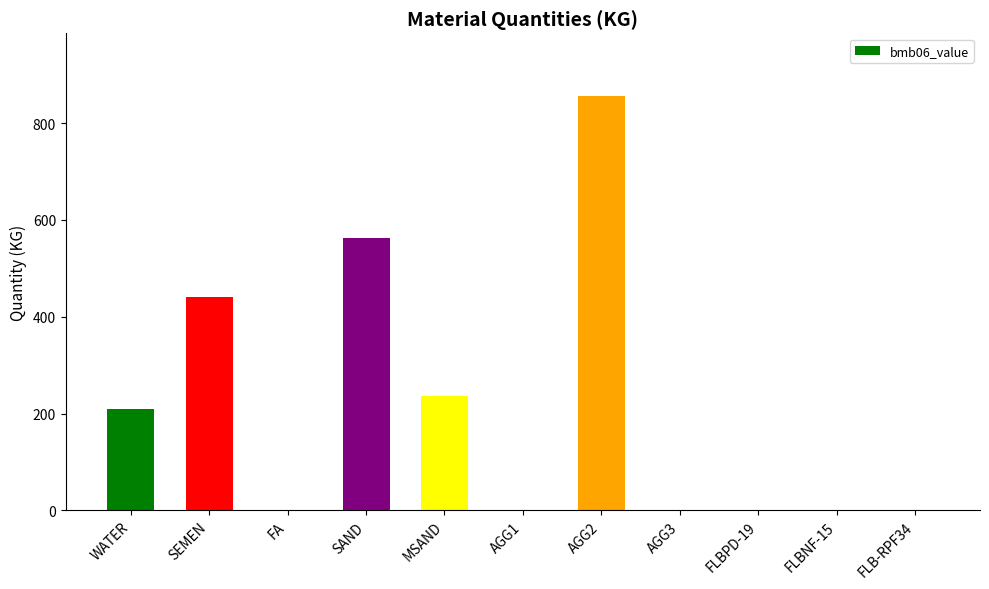

What is the change in value from SAND to AGG1?

-562.0